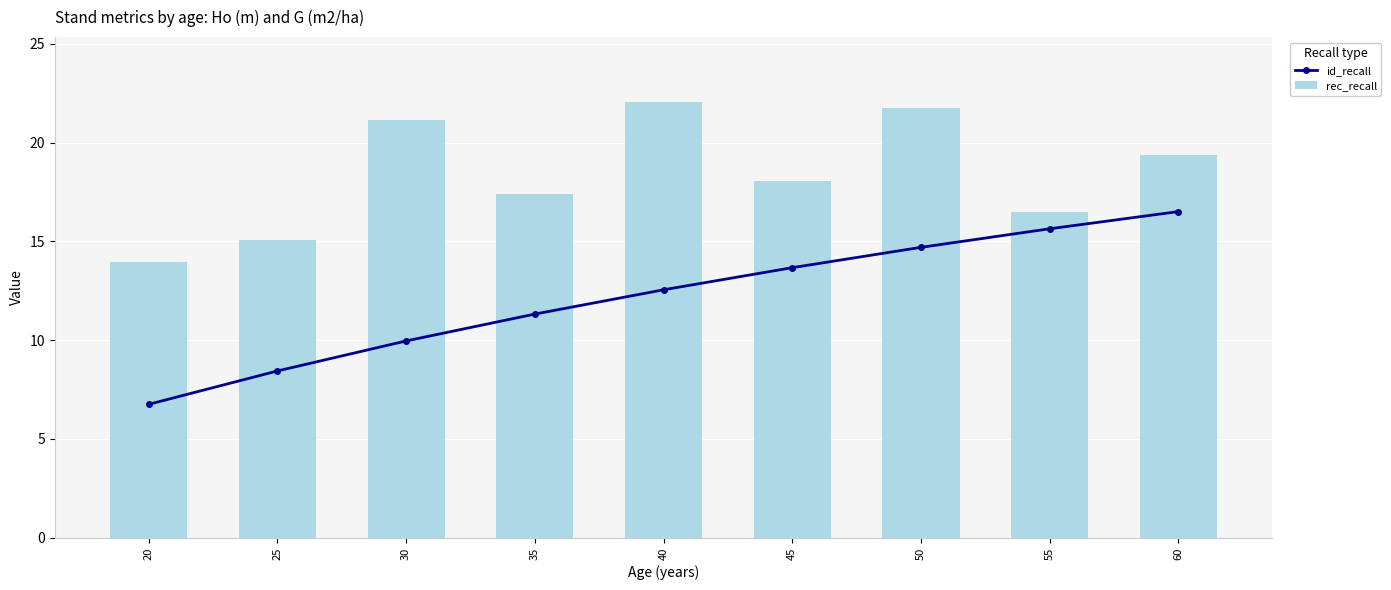

What is the minimum value for id_recall?

6.8